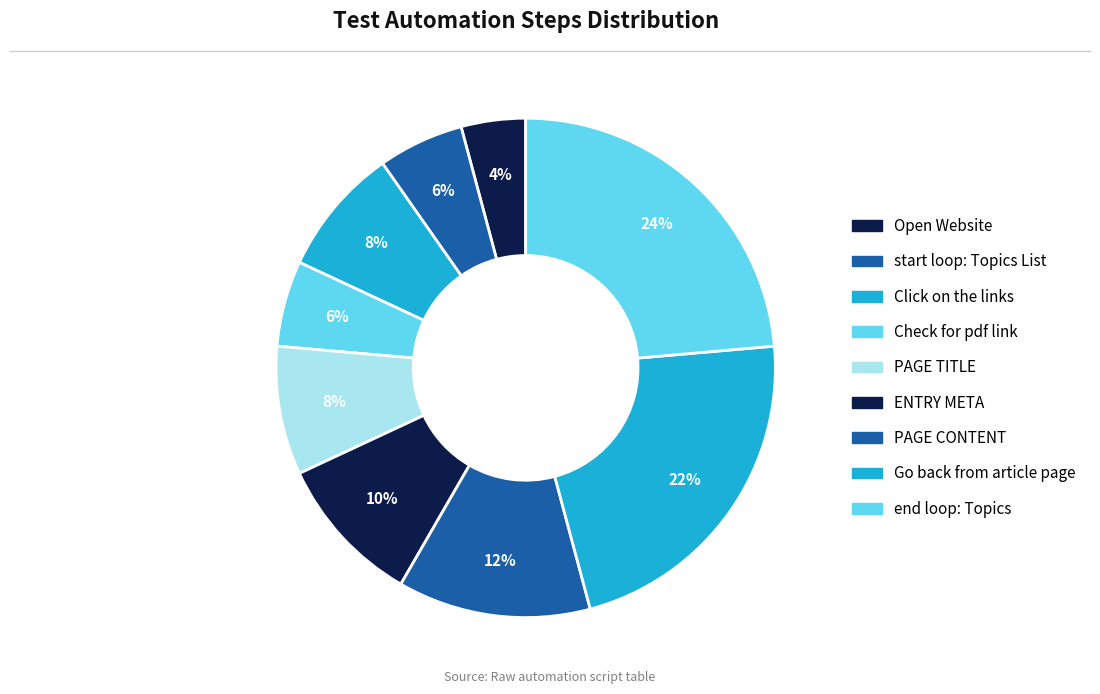

Combined, what portion of the pie is Click on the links and PAGE TITLE?

16.7%